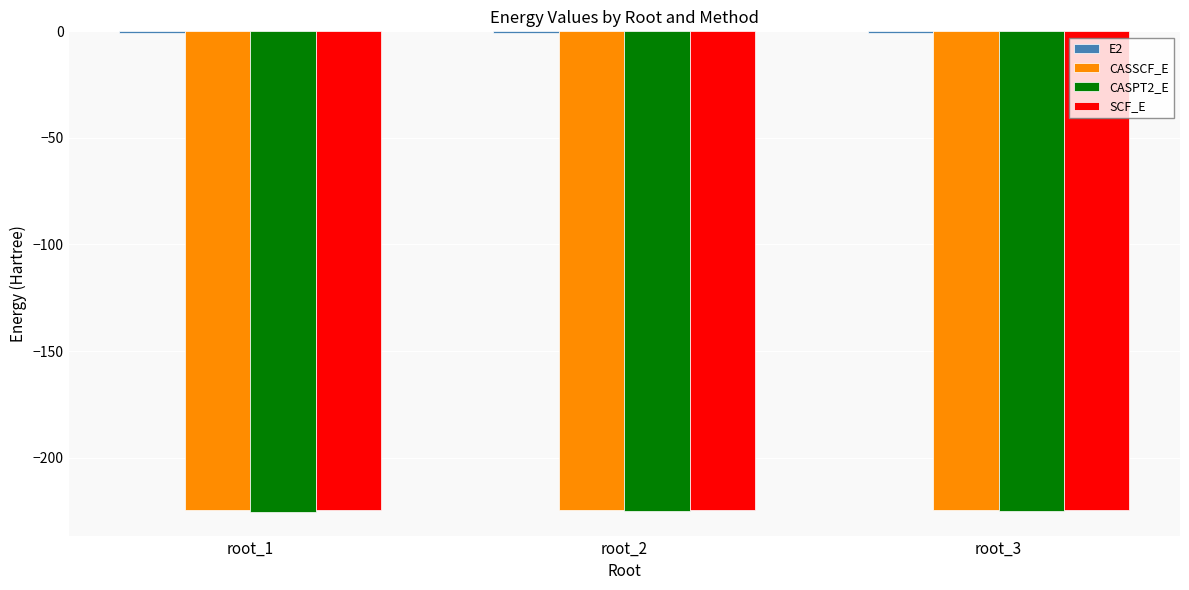

The SCF_E series shows -224.5 at root_2. True or false?

True